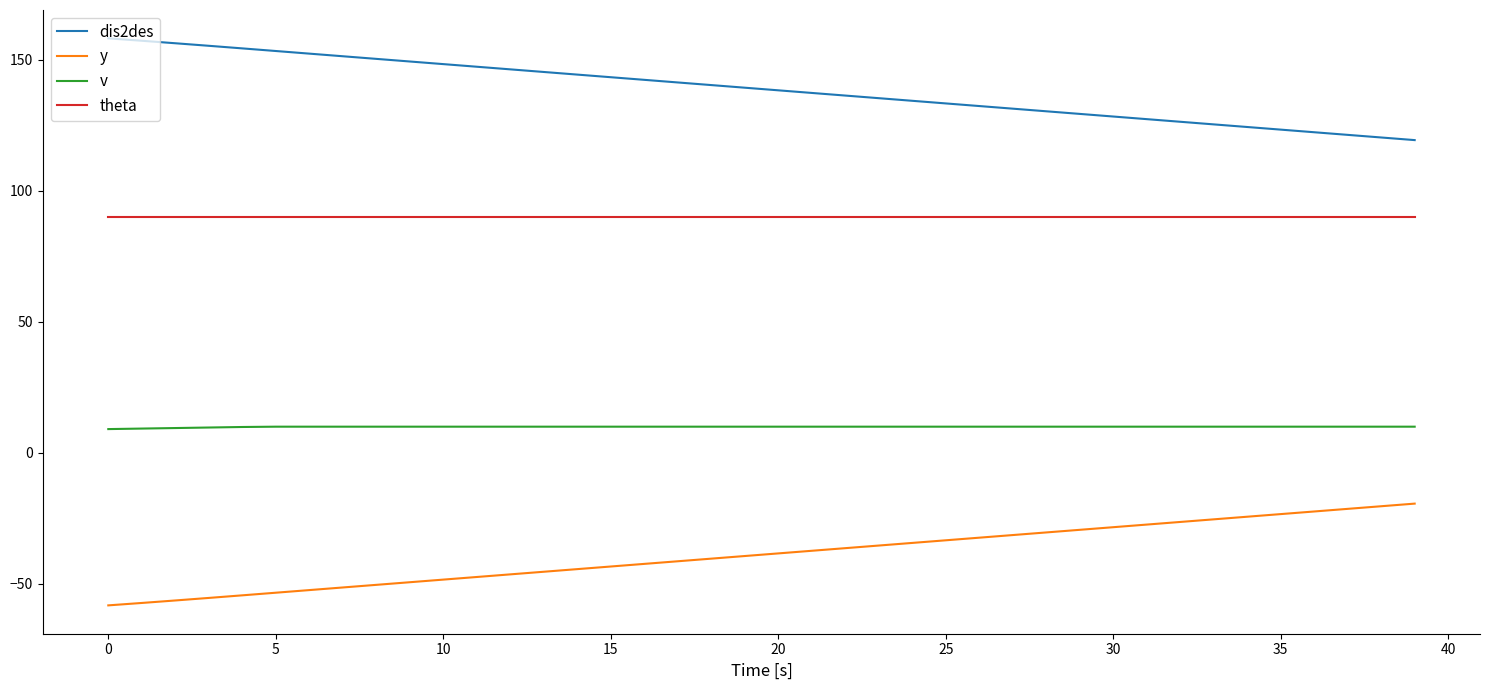

How many series are shown in this chart?

4